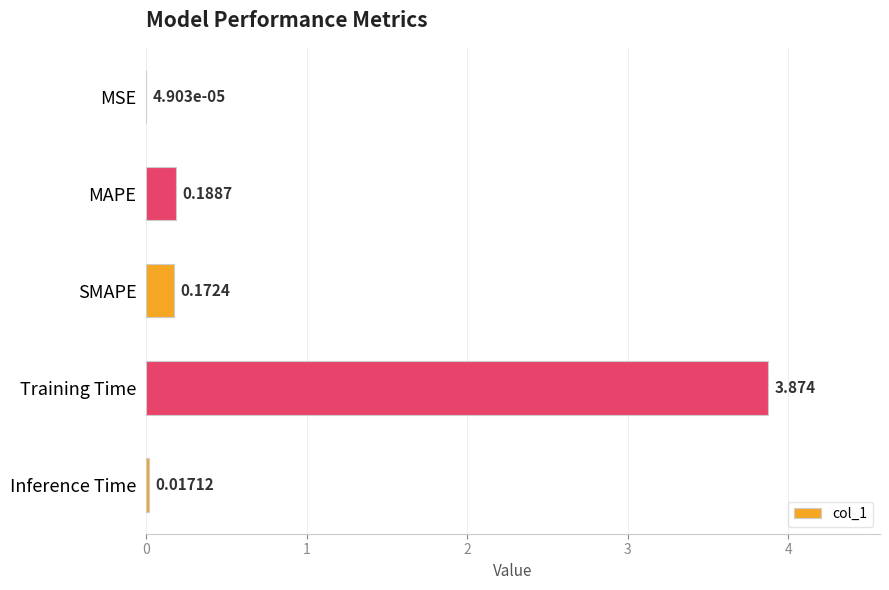

At which category does the chart reach its peak across all series?

Training Time